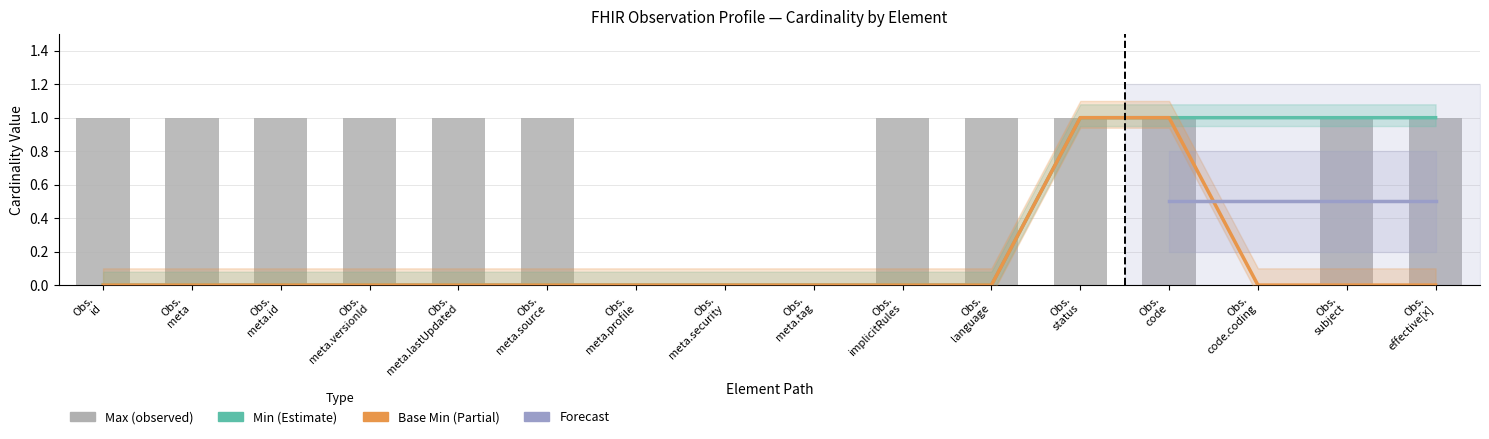

What is the sum of the Max values at Obs. implicitRules and Obs. status?

2